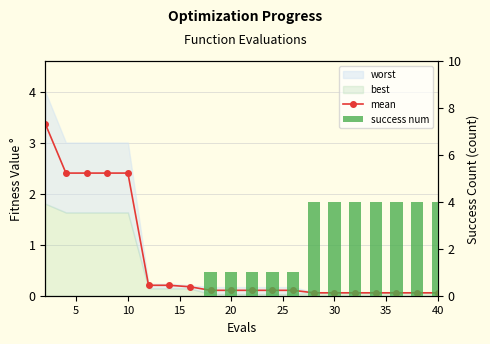

Reading right to left, extract all data points from this chart.

mean: 0.1	0.1	0.1	0.1	0.1	0.1	0.1	0.1	0.1	0.1	0.1	0.1	0.2	0.2	0.2	2.4	2.4	2.4	2.4	3.4
success num: 4.0	4.0	4.0	4.0	4.0	4.0	4.0	1.0	1.0	1.0	1.0	1.0	0.0	0.0	0.0	0.0	0.0	0.0	0.0	0.0